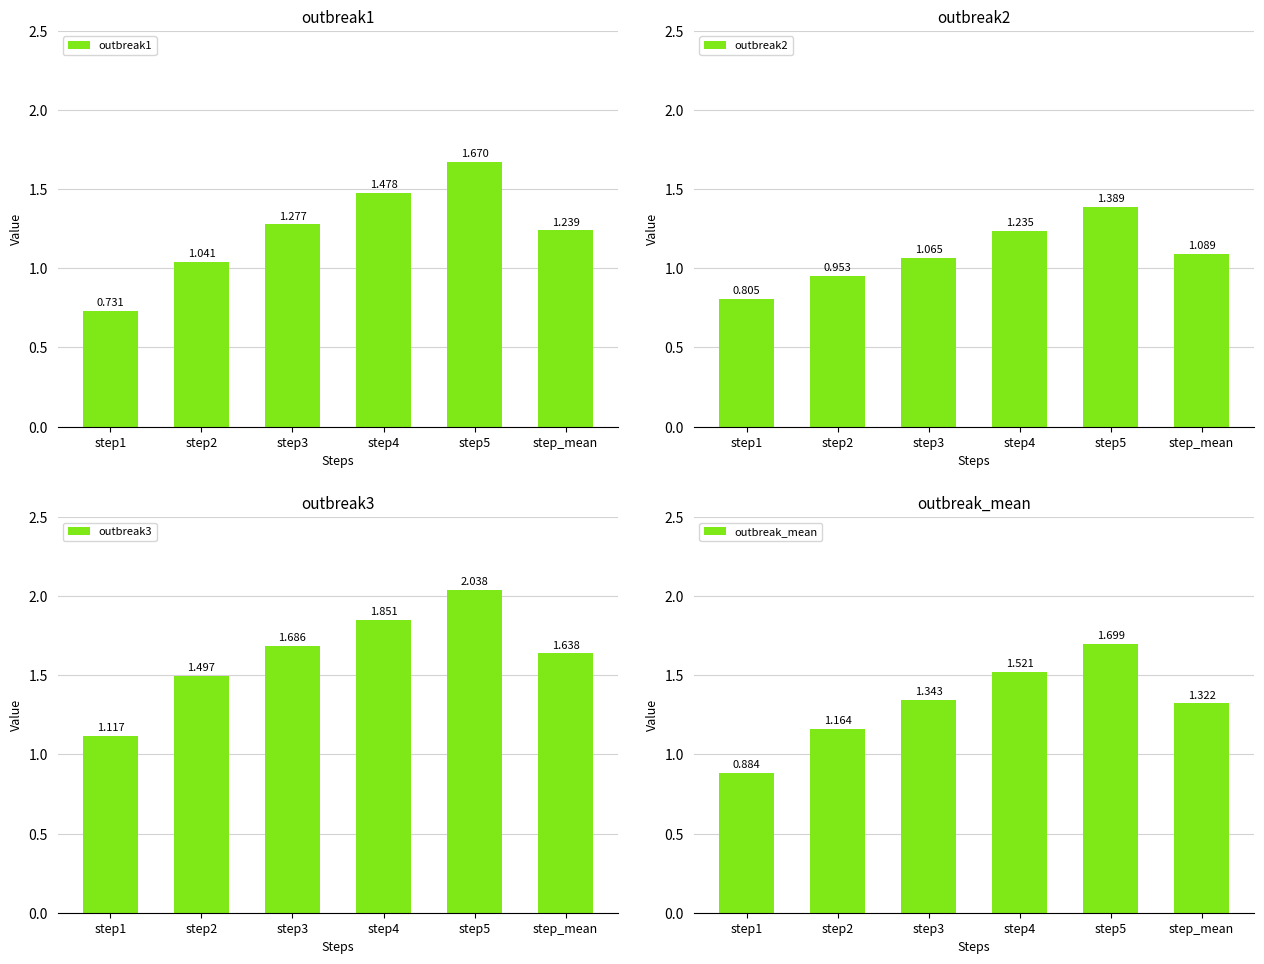

The value of outbreak2 at step3 is 1.1. True or false?

True